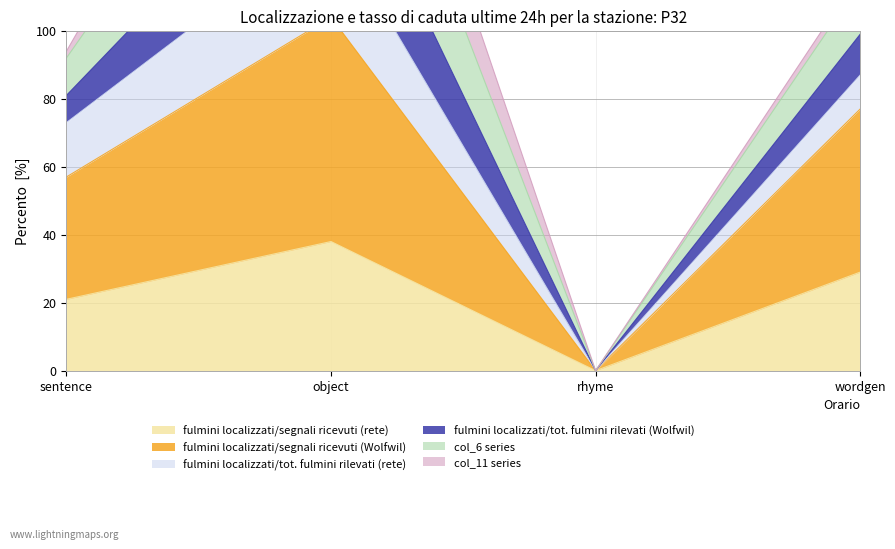

How many values in fulmini localizzati/segnali ricevuti (rete) are above zero?

3